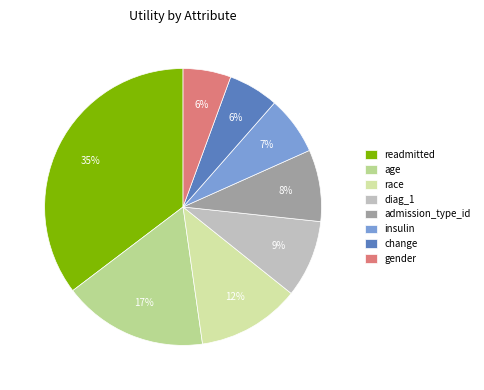

Rank the categories by value from highest to lowest.

readmitted, age, race, diag_1, admission_type_id, insulin, change, gender